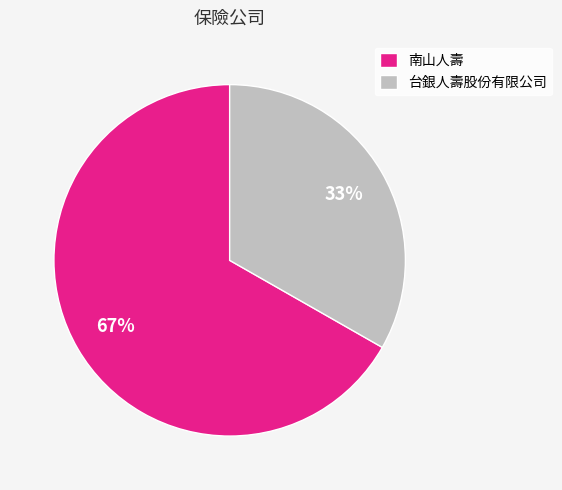

To the nearest percent, what portion does 南山人壽 represent?

67%